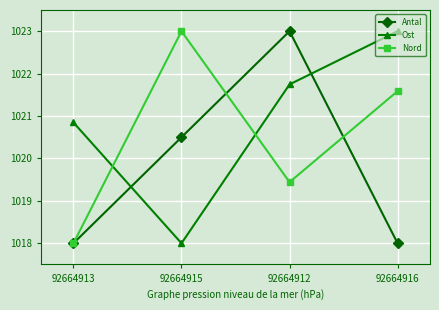

List the series in order of their overall mean, lowest first.

Antal, Nord, Ost